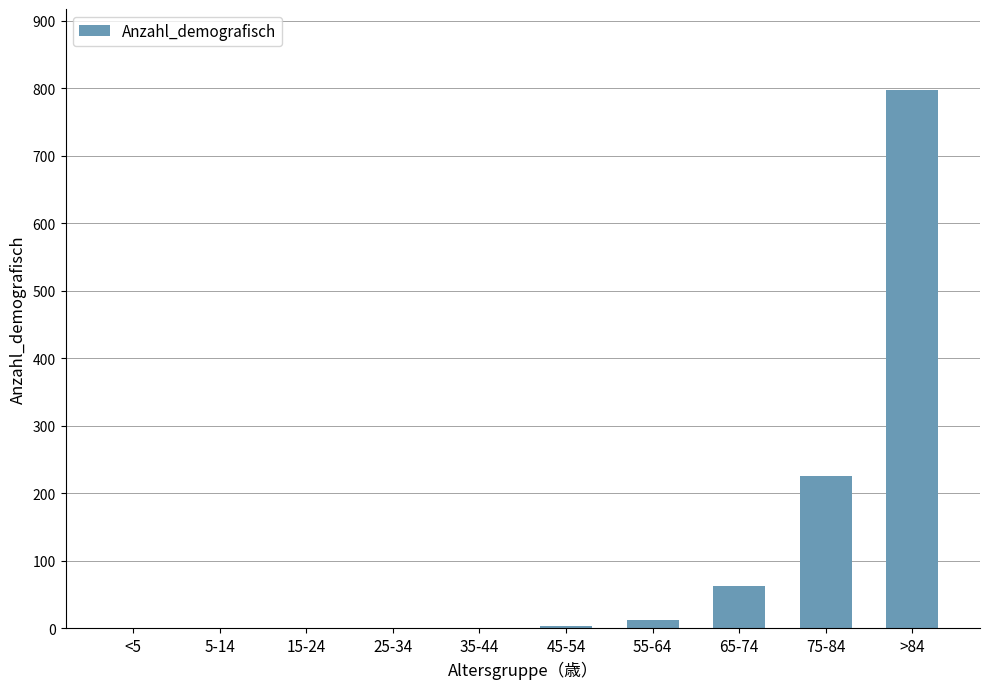

What is the sum of all values?

1104